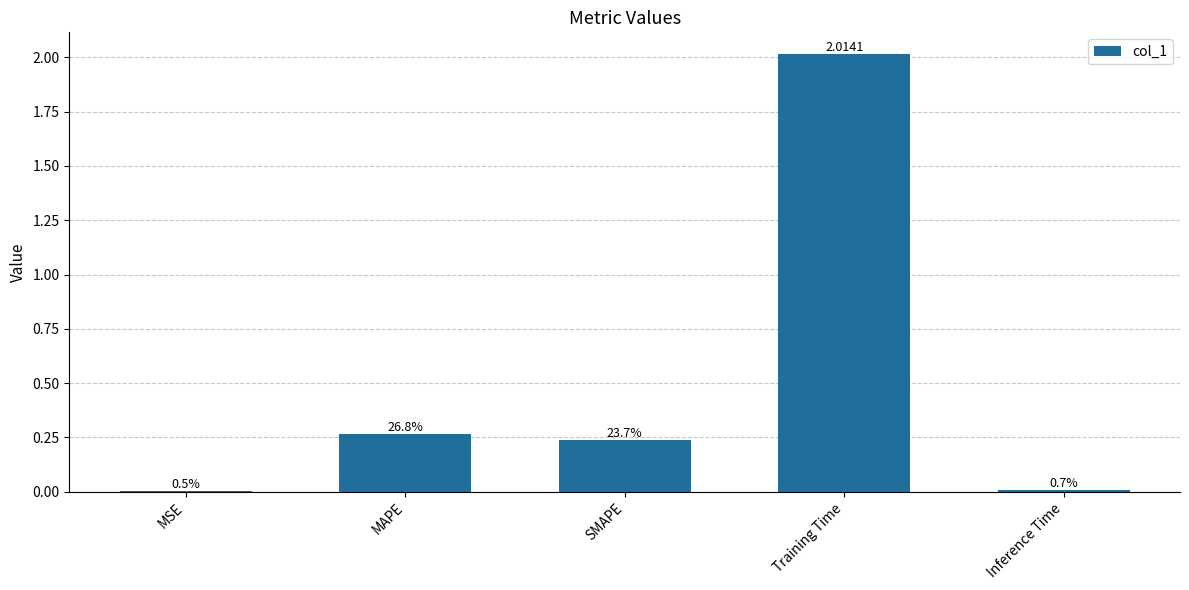

The value at SMAPE is 0.1. True or false?

False